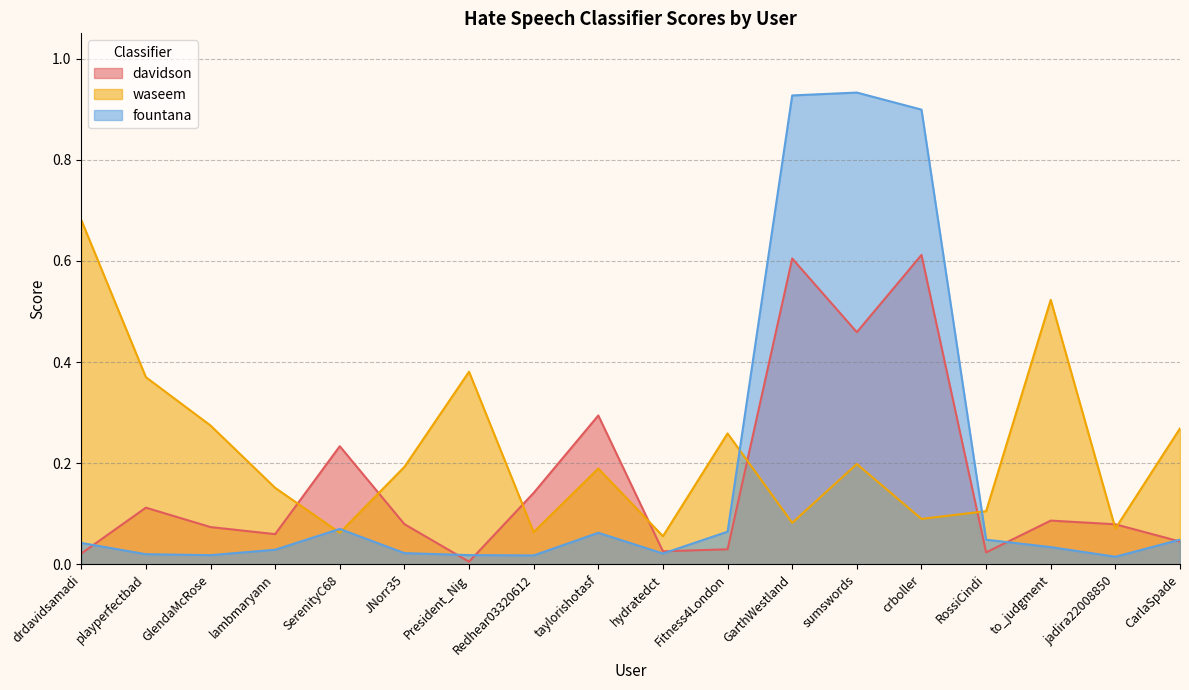

True or false: davidson has a value of 0.1 at Redhear03320612.

True